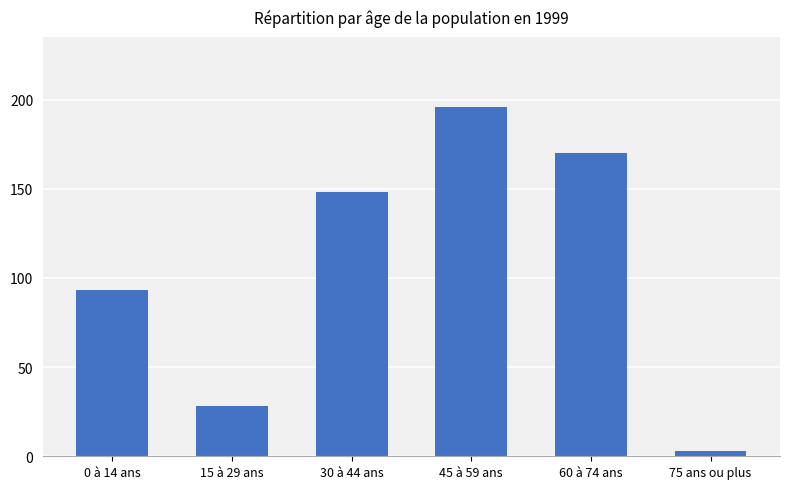

Count the number of data series in this chart.

1